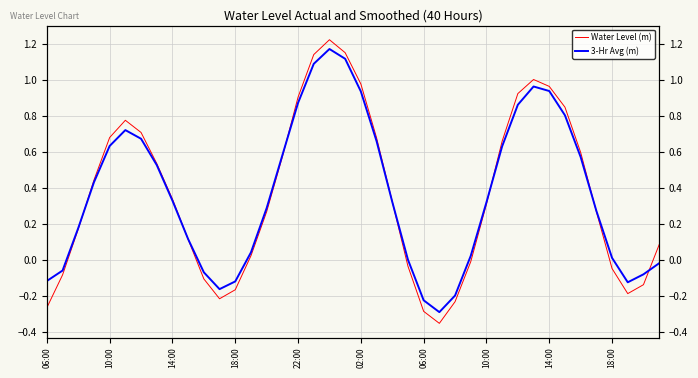

What is the value of the 3-Hr Avg (m) point at the 6th from the left?

0.7